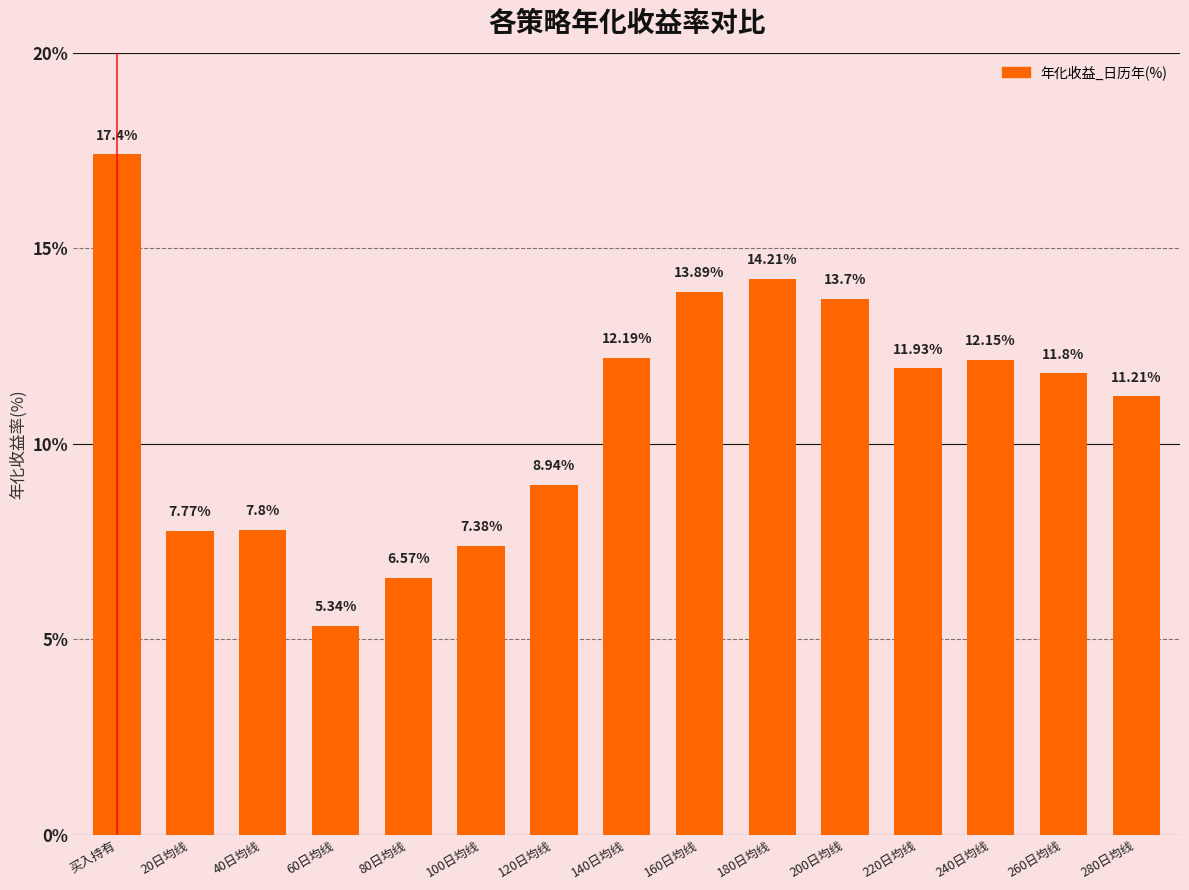

List the labels in order of value, smallest first.

60日均线, 80日均线, 100日均线, 20日均线, 40日均线, 120日均线, 280日均线, 260日均线, 220日均线, 240日均线, 140日均线, 200日均线, 160日均线, 180日均线, 买入持有